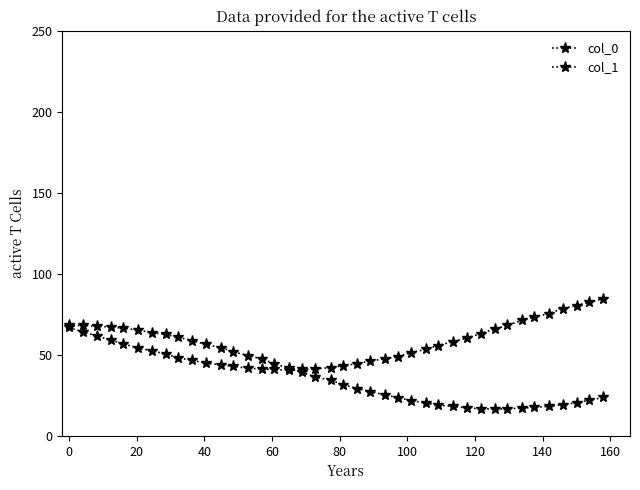

How many lines are shown in the chart?

2